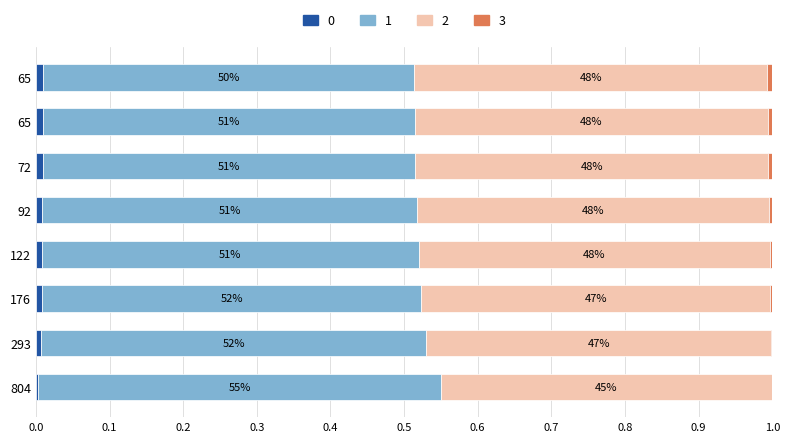

Reading left to right, list all the values displayed in this chart.

Capacidade operacional [ha/h]: 0.0	0.0	0.0	0.0	0.0	0.0	0.0	0.0
Tempo de missao [h]: 0.5	0.5	0.5	0.5	0.5	0.5	0.5	0.5
Tempo util [h]: 0.4	0.5	0.5	0.5	0.5	0.5	0.5	0.5
Autonomia Projetada [h]: 0.0	0.0	0.0	0.0	0.0	0.0	0.0	0.0